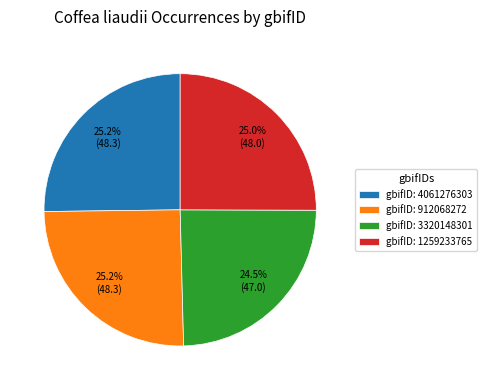

Is there any slice that represents more than half of the pie?

No